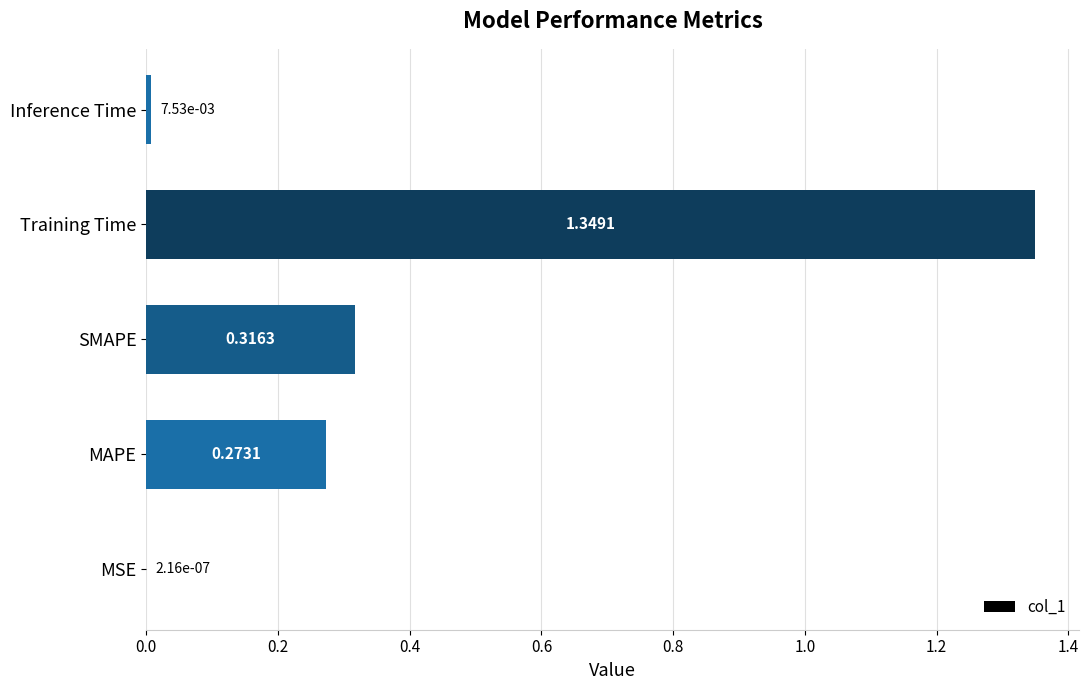

Are the bars horizontal?

Yes